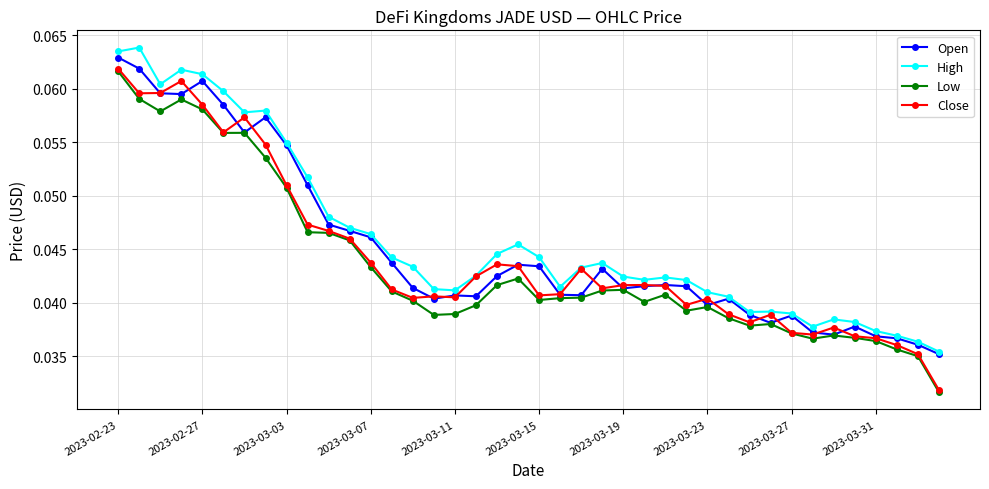

True or false: Low and High cross at least once.

False